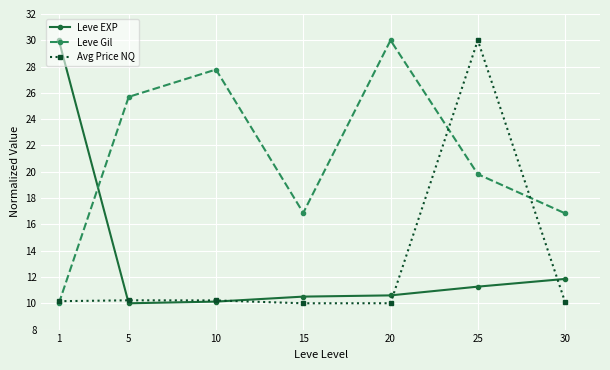

How many intersections are there between Leve Gil and Leve EXP?

1